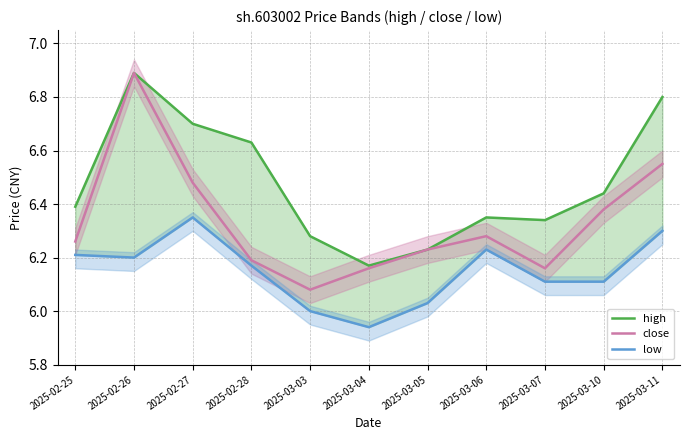

True or false: close has more than 1 points higher than both neighbors.

True